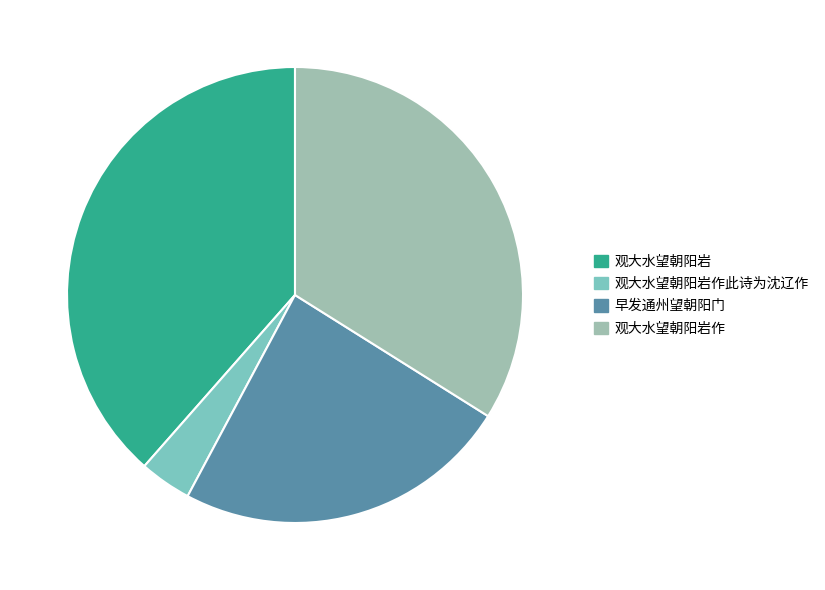

Which has a higher value, 早发通州望朝阳门 or 观大水望朝阳岩?

观大水望朝阳岩